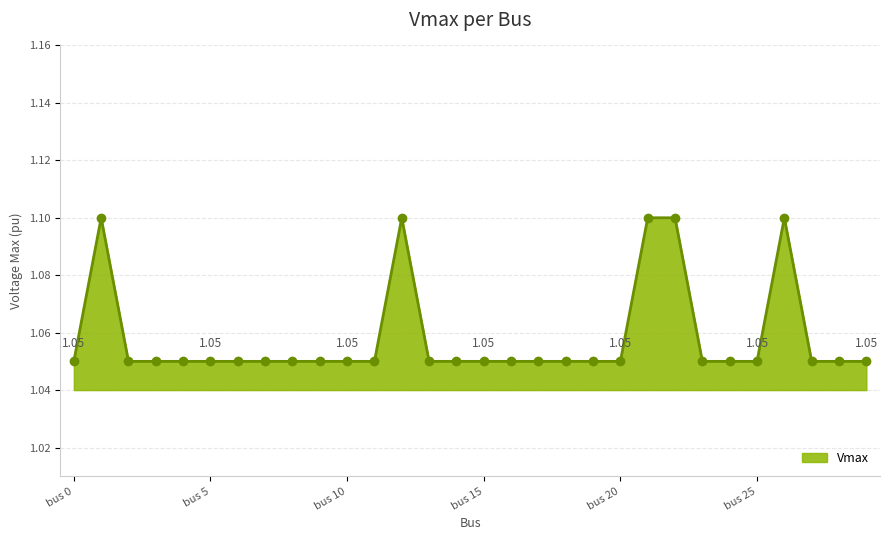

How many lines are shown in the chart?

1